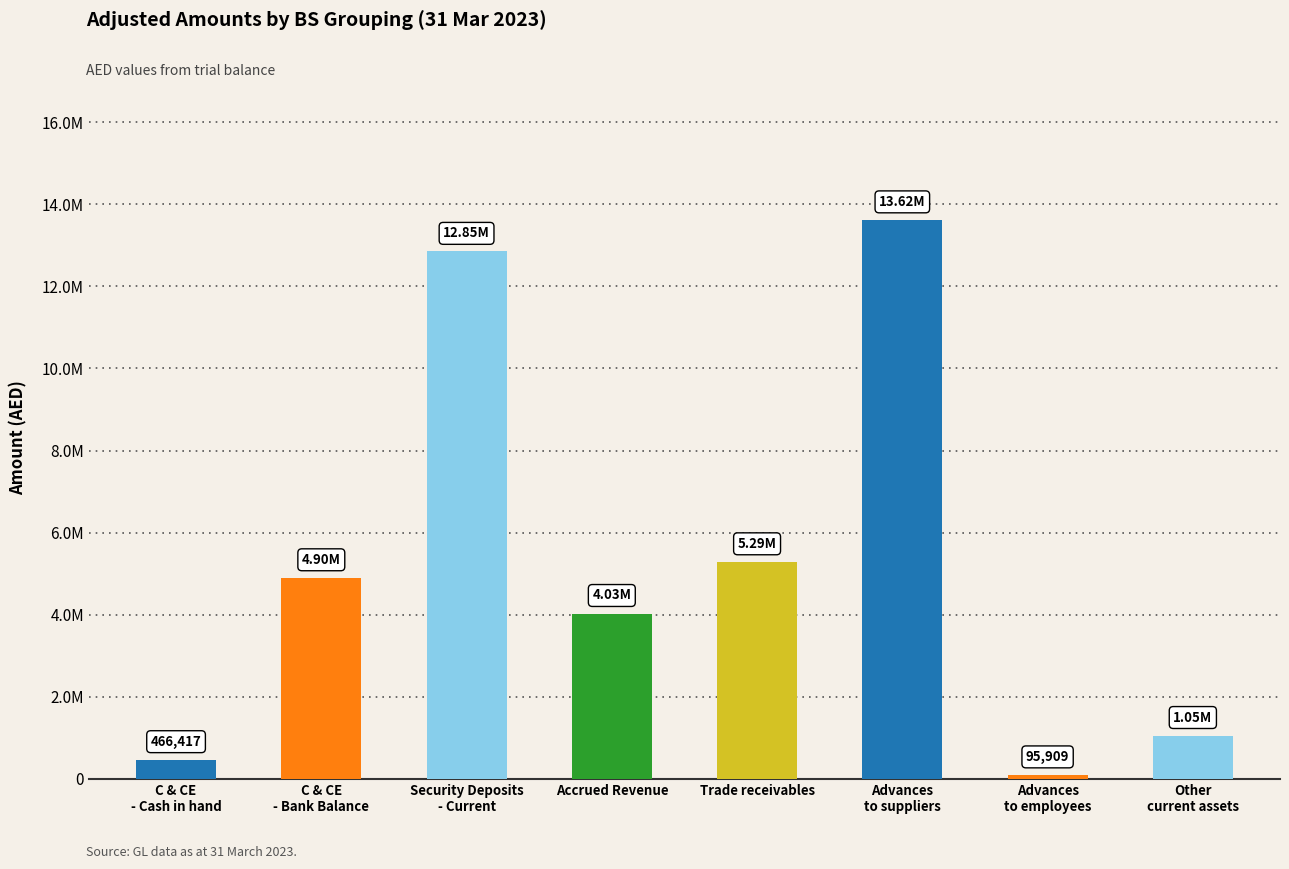

What position from the left is Accrued Revenue?

4